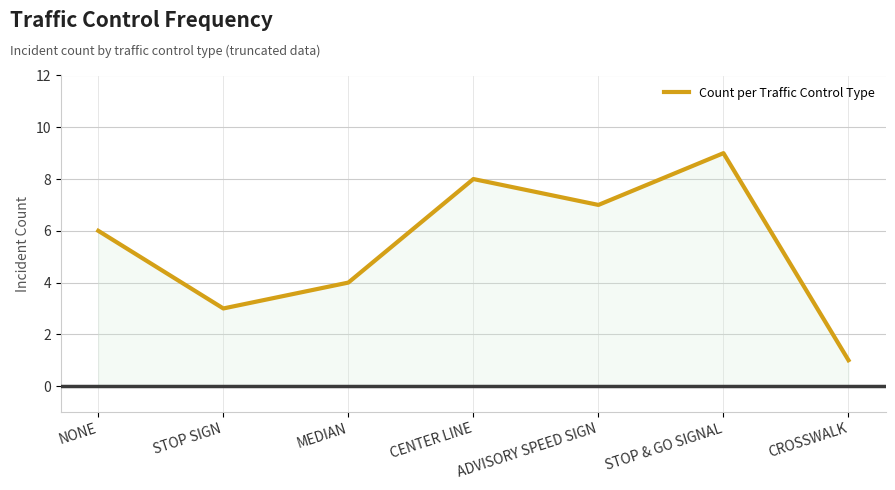

Between ADVISORY SPEED SIGN and MEDIAN, which is larger?

ADVISORY SPEED SIGN